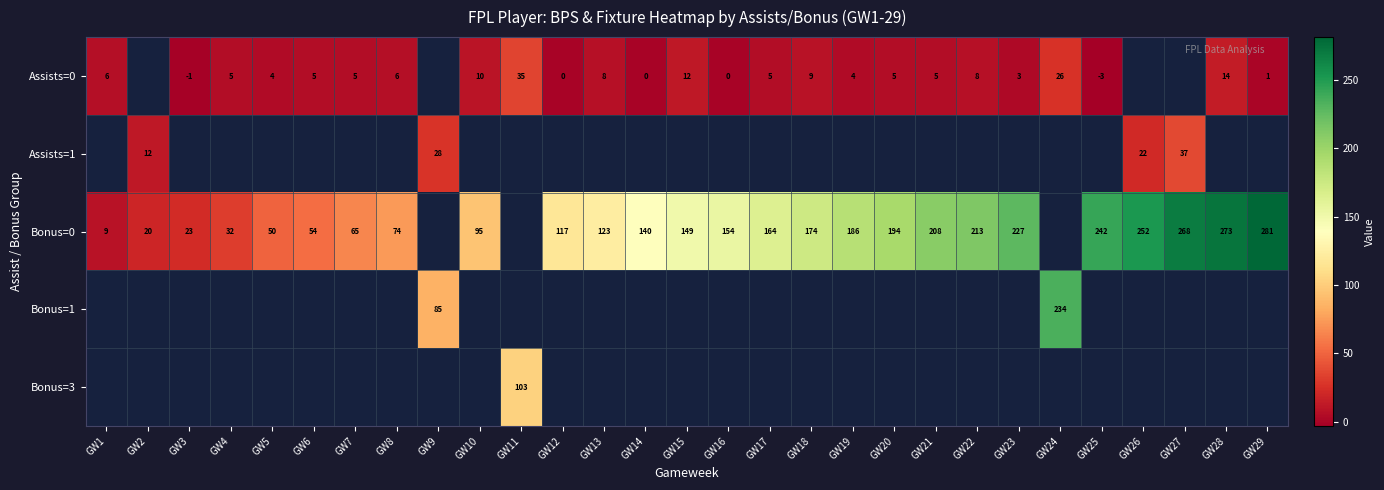

Count the number of categories in the chart.

29